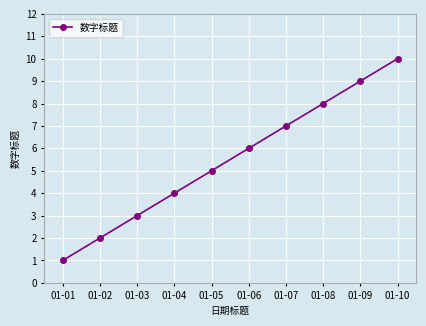

List the labels in order of value, largest first.

01-10, 01-09, 01-08, 01-07, 01-06, 01-05, 01-04, 01-03, 01-02, 01-01